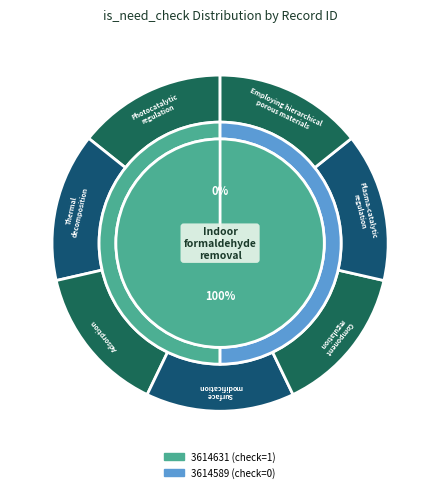

To the nearest percent, what portion does 3614631 (check=1) represent?

100%